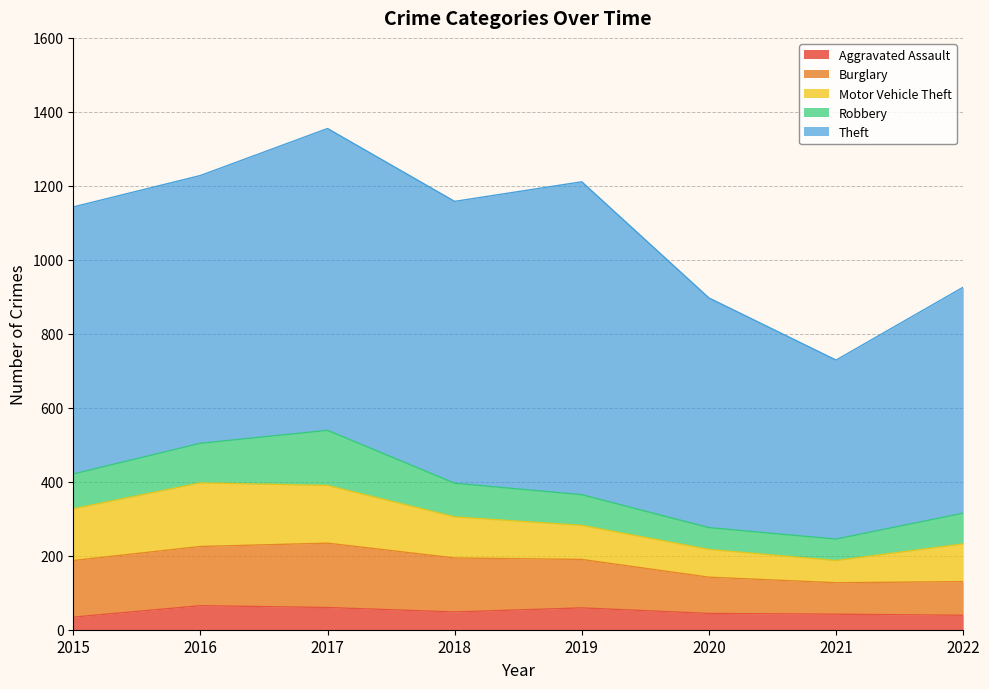

What is the difference between the maximum and minimum values in the Aggravated Assault series?

31